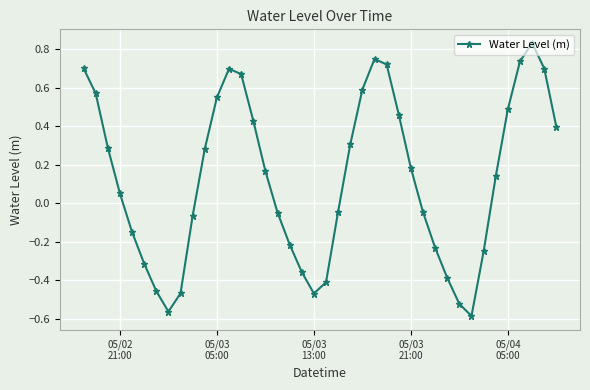

True or false: there are more than 0 points higher than both neighbors.

True